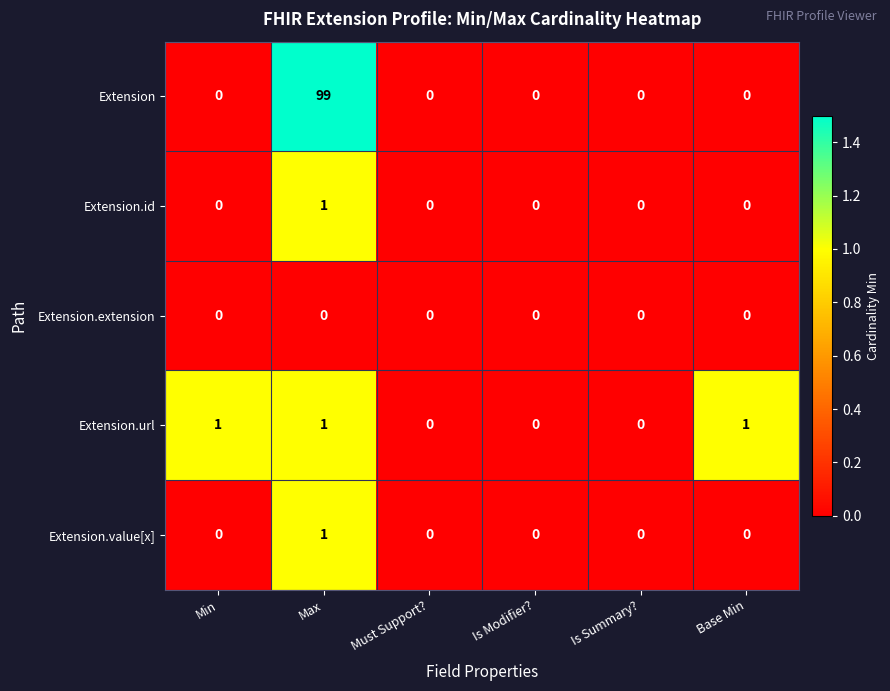

At which category does the chart reach its peak across all series?

Max